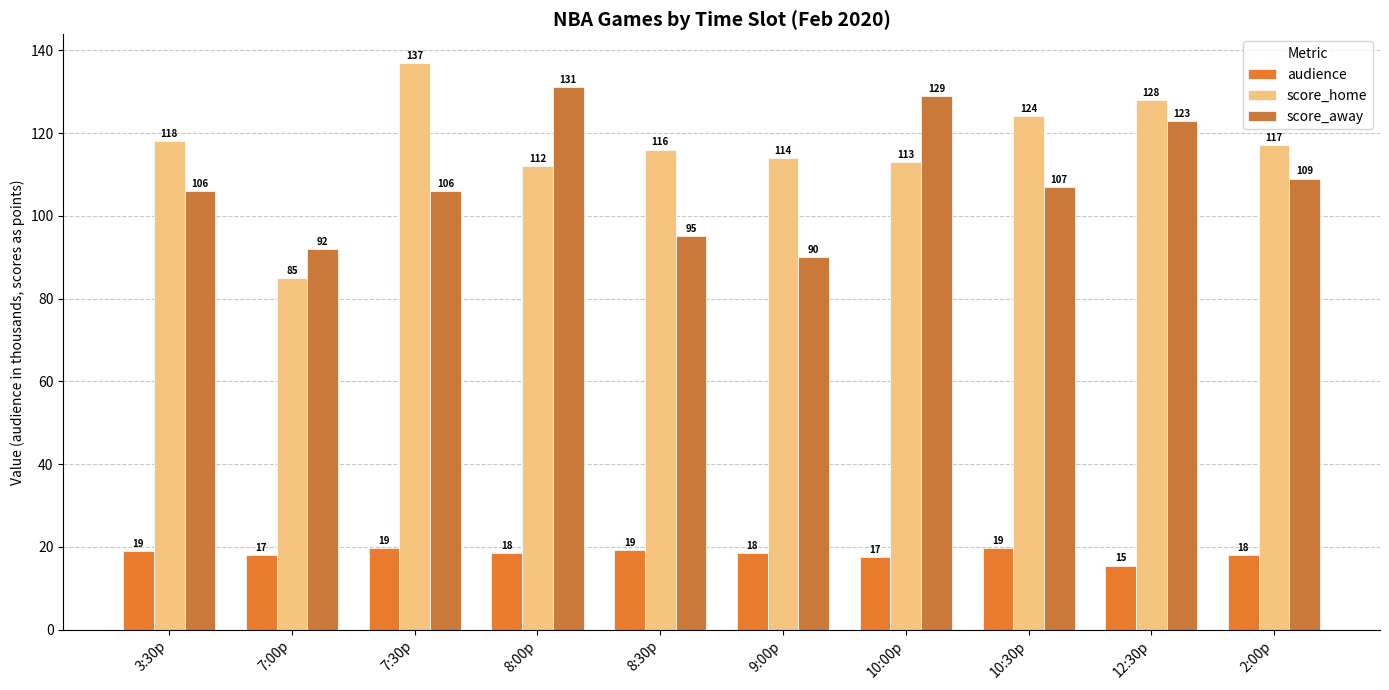

Between 7:00p and 3:30p, which is larger?

3:30p